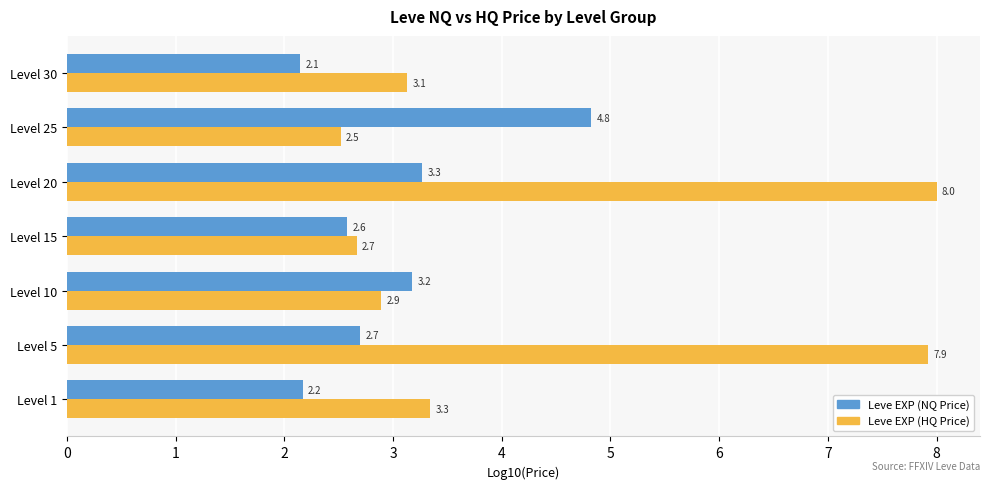

At which category is the sum across all series the highest?

Level 20